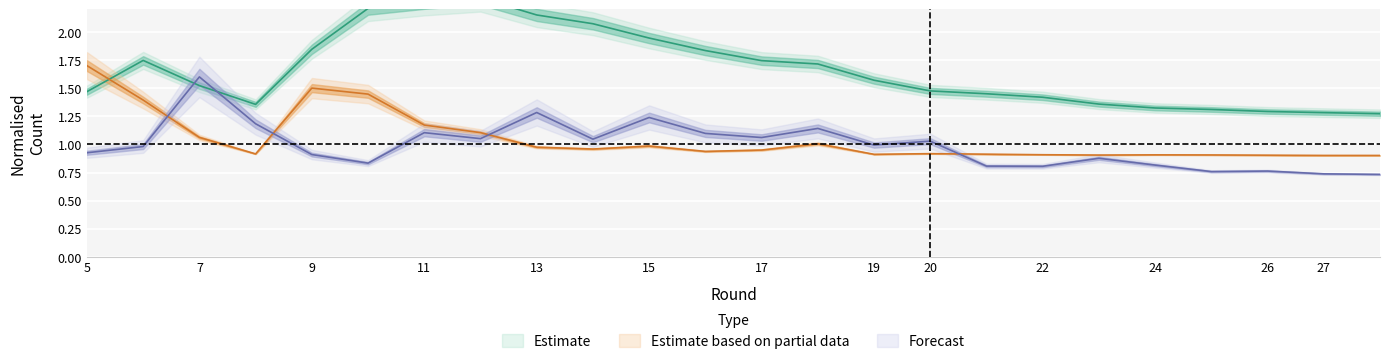

Is it true that transfers_in equals 1.6 at 17?

False